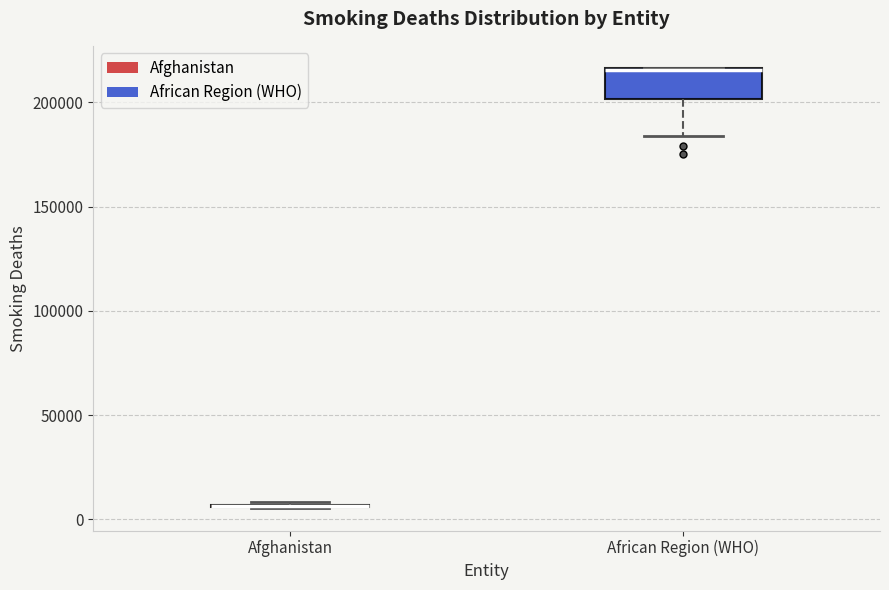

Comparing the boxes themselves (not the whiskers), which one is the tallest?

African Region (WHO)